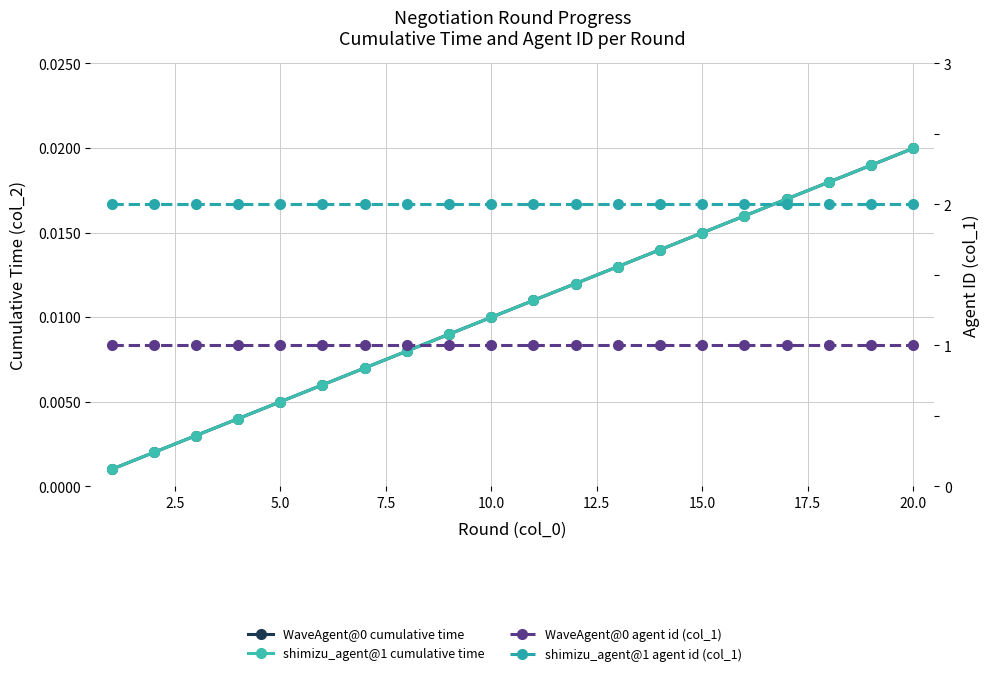

Is this an area chart (filled region under the line)?

No